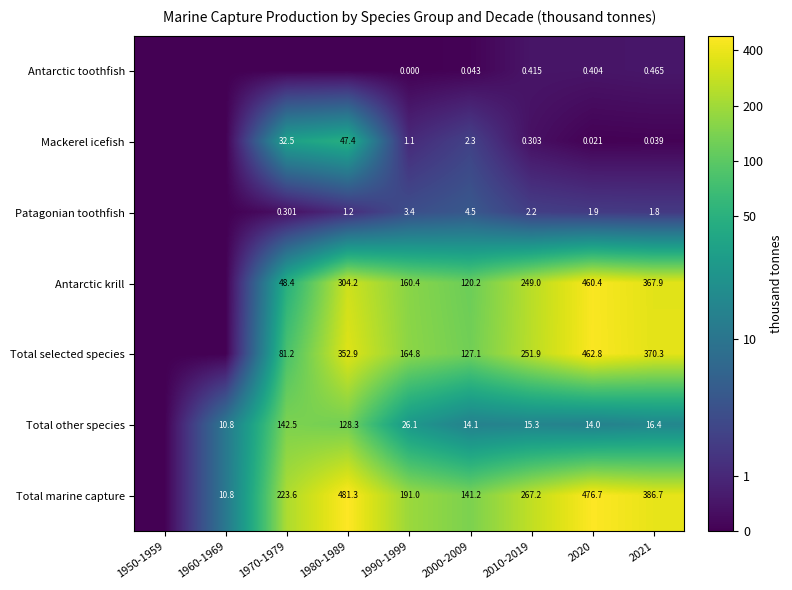

At 2020, list the series in order from largest to smallest.

Total marine capture, Total selected species, Antarctic krill, Total other species, Patagonian toothfish, Antarctic toothfish, Mackerel icefish